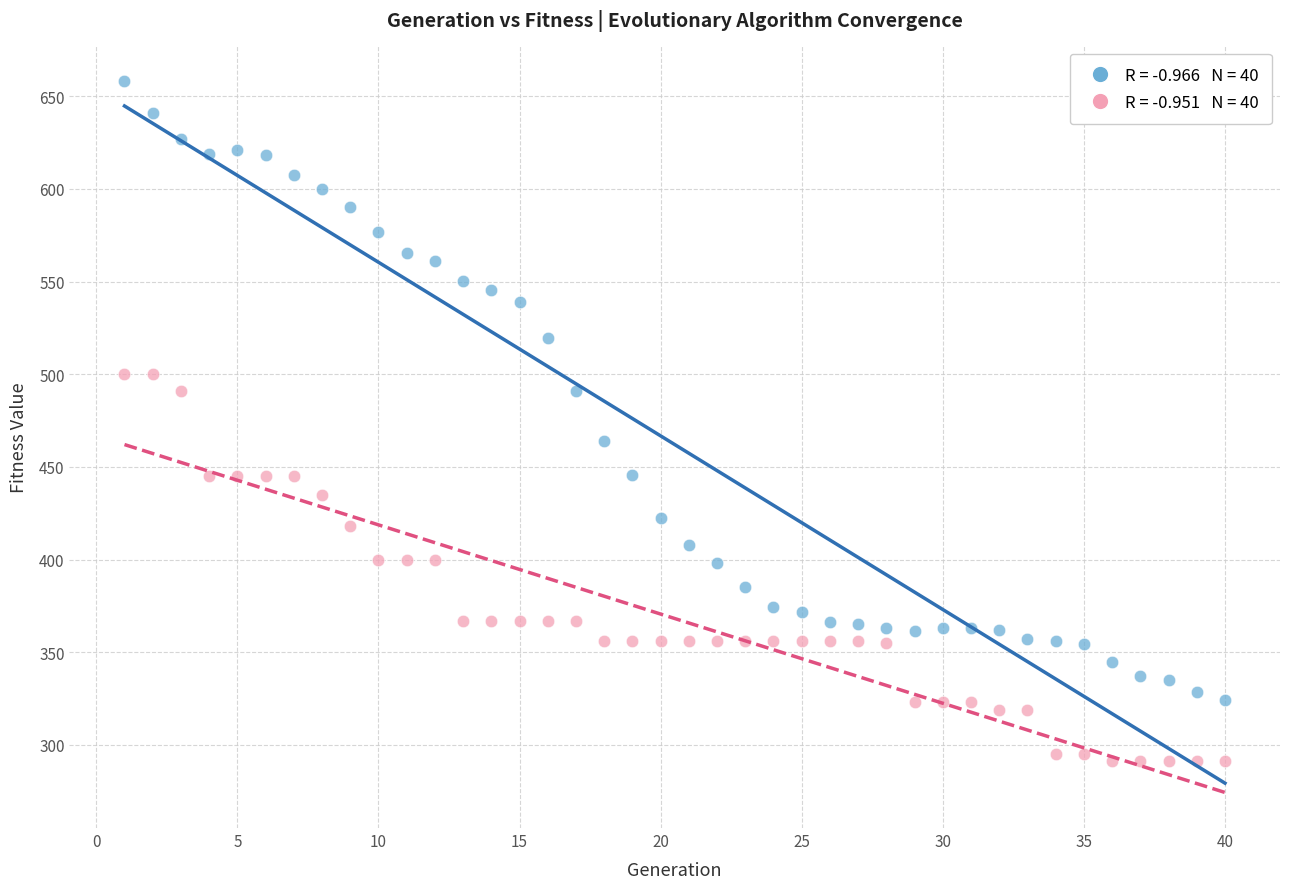

Across all data points, what is the range of Y values (max minus min)?

367.3